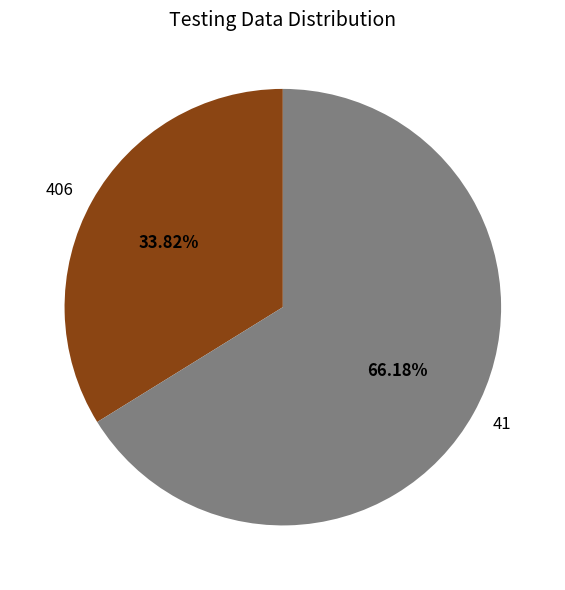

Which slice is the largest?

41